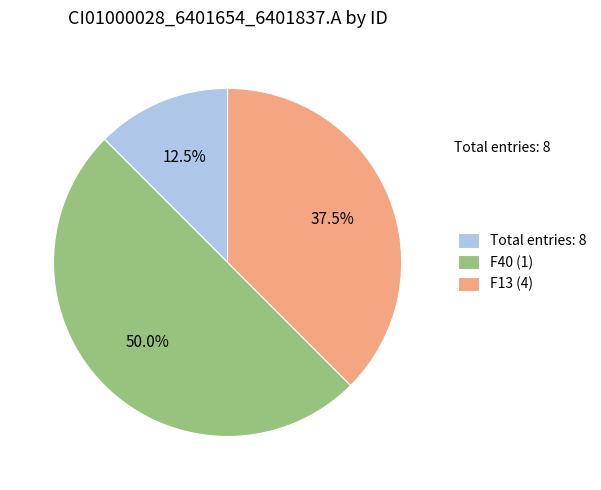

Which category has the biggest portion of the pie?

F40 (1)